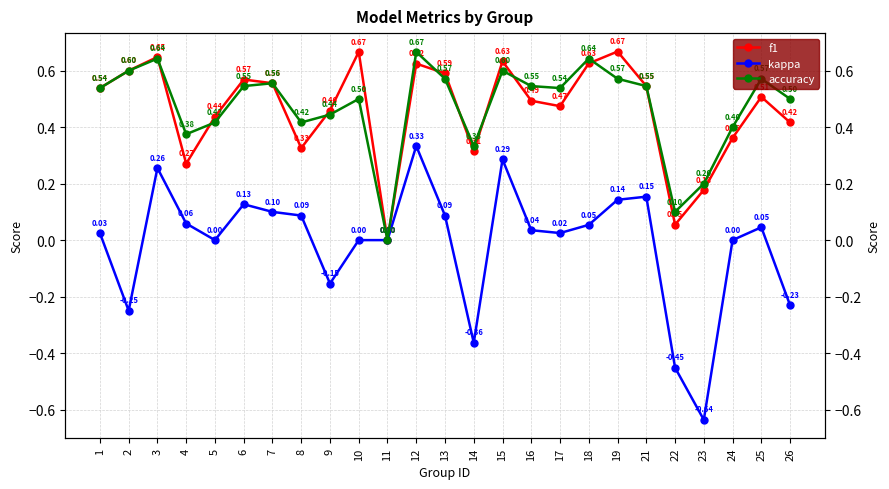

How many values in kappa are below zero?

6